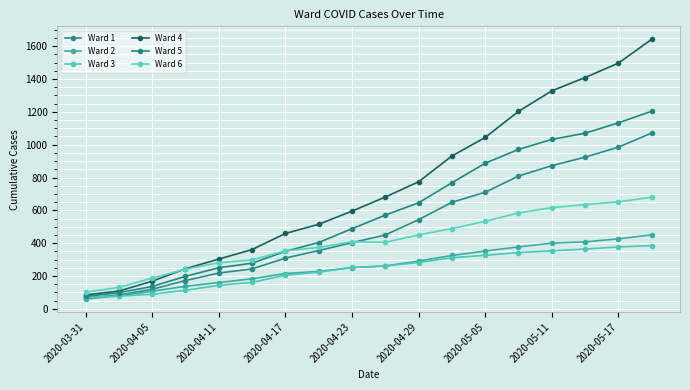

Does the chart display data point markers on the line(s)?

Yes